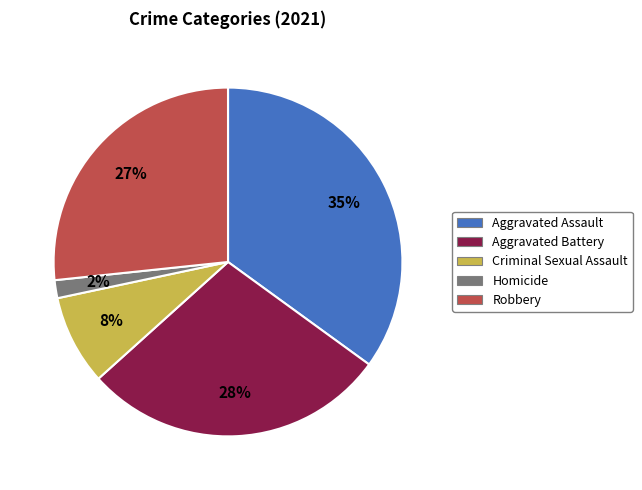

How many slices are in this pie chart?

5